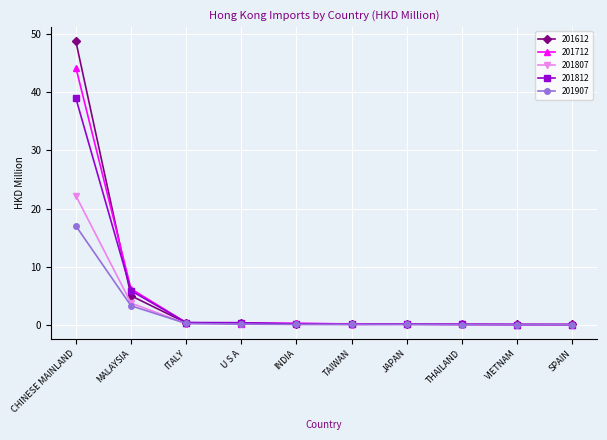

What are all the series names shown in the legend?

201612, 201712, 201807, 201812, 201907